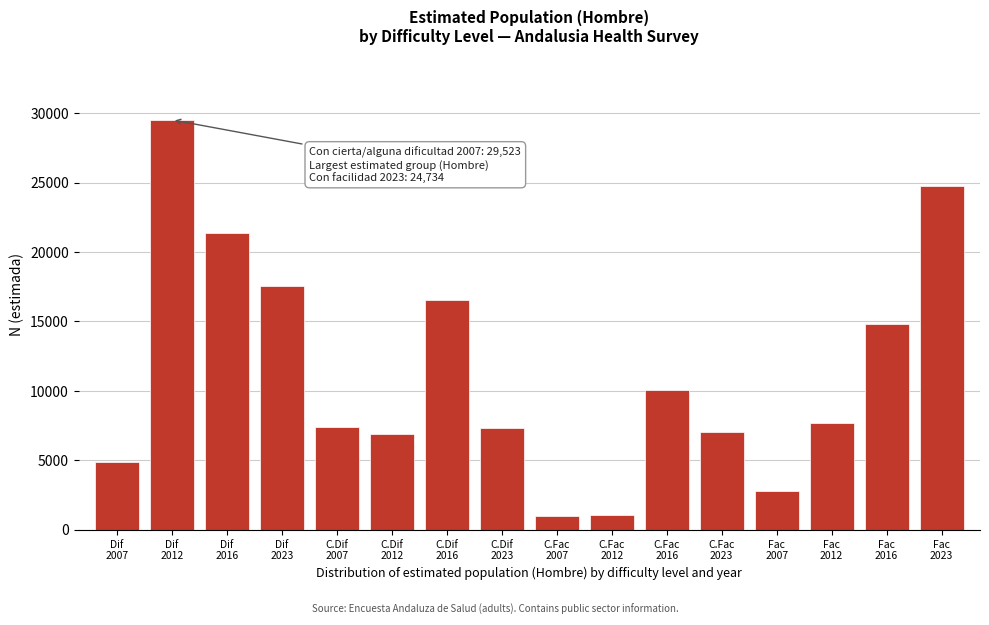

What is the difference between the maximum and minimum values?

28540